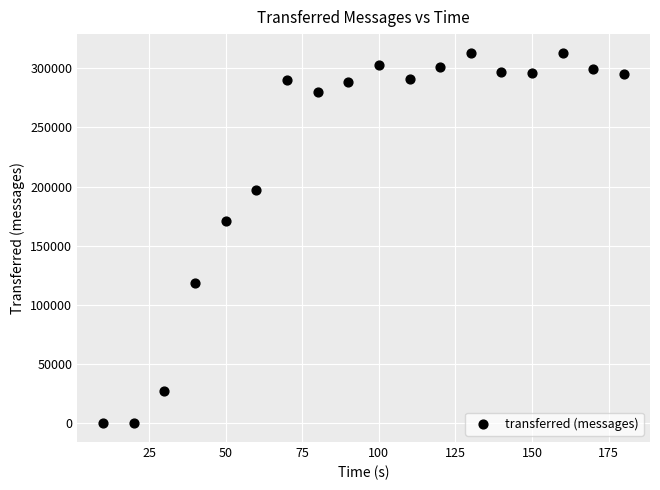

What is the range of X values (max minus min)?

170